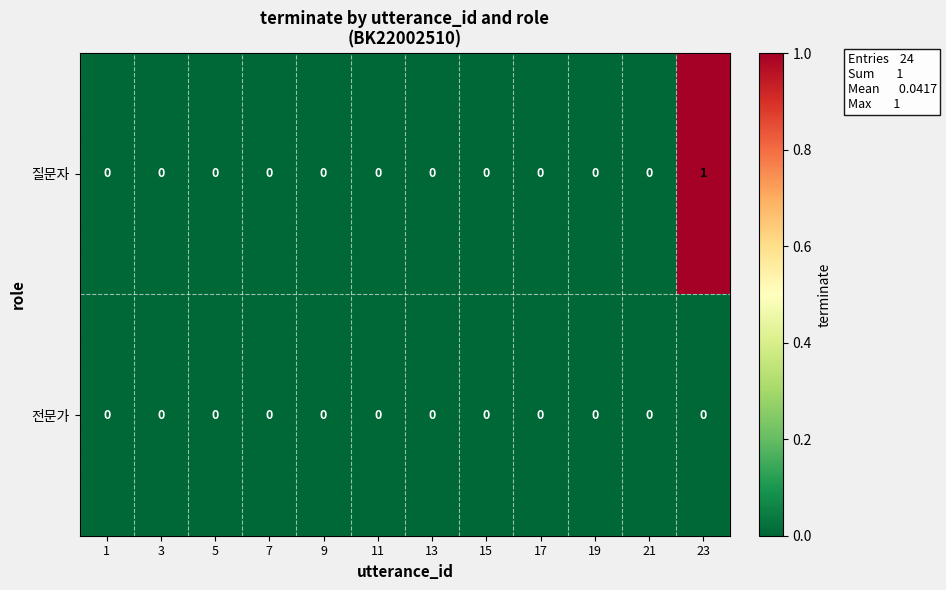

Rank the series by their maximum value, from highest to lowest.

질문자, 전문가